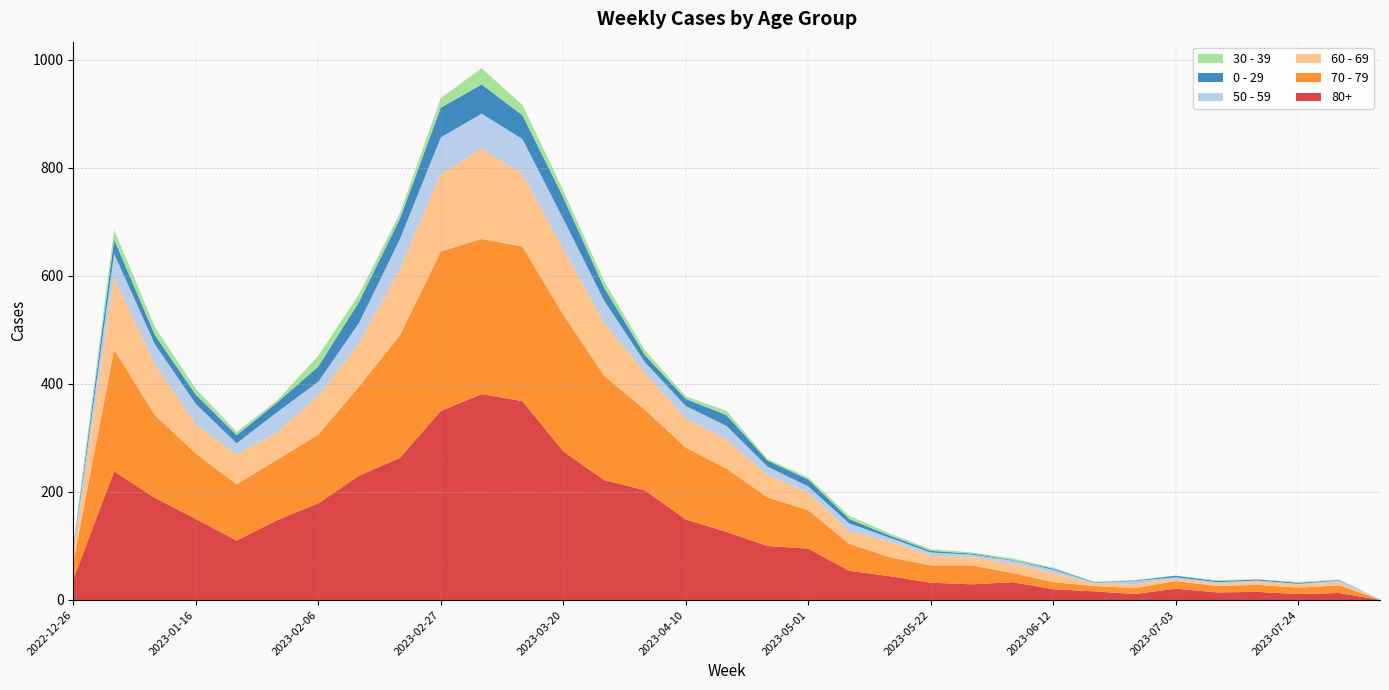

Reading left to right, list all the values displayed in this chart.

80+: 2022-12-26=38	2023-01-02=238	2023-01-09=189	2023-01-16=150	2023-01-23=110	2023-01-30=148	2023-02-06=179	2023-02-13=230	2023-02-20=263	2023-02-27=350	2023-03-06=381	2023-03-13=368	2023-03-20=275	2023-03-27=222	2023-04-03=203	2023-04-10=149	2023-04-17=126	2023-04-24=100	2023-05-01=95	2023-05-08=54	2023-05-15=44	2023-05-22=32	2023-05-29=29	2023-06-05=33	2023-06-12=20	2023-06-19=16	2023-06-26=11	2023-07-03=21	2023-07-10=14	2023-07-17=15	2023-07-24=11	2023-07-31=13	2023-08-07=0
70 - 79: 2022-12-26=32	2023-01-02=225	2023-01-09=153	2023-01-16=121	2023-01-23=104	2023-01-30=112	2023-02-06=127	2023-02-13=165	2023-02-20=227	2023-02-27=295	2023-03-06=287	2023-03-13=286	2023-03-20=253	2023-03-27=193	2023-04-03=149	2023-04-10=133	2023-04-17=117	2023-04-24=90	2023-05-01=71	2023-05-08=50	2023-05-15=35	2023-05-22=32	2023-05-29=35	2023-06-05=17	2023-06-12=13	2023-06-19=10	2023-06-26=11	2023-07-03=14	2023-07-10=12	2023-07-17=13	2023-07-24=12	2023-07-31=14	2023-08-07=1
60 - 69: 2022-12-26=16	2023-01-02=134	2023-01-09=94	2023-01-16=54	2023-01-23=55	2023-01-30=51	2023-02-06=72	2023-02-13=80	2023-02-20=123	2023-02-27=143	2023-03-06=167	2023-03-13=134	2023-03-20=122	2023-03-27=98	2023-04-03=68	2023-04-10=54	2023-04-17=54	2023-04-24=41	2023-05-01=33	2023-05-08=23	2023-05-15=29	2023-05-22=18	2023-05-29=15	2023-06-05=17	2023-06-12=17	2023-06-19=4	2023-06-26=7	2023-07-03=4	2023-07-10=4	2023-07-17=5	2023-07-24=6	2023-07-31=5	2023-08-07=0
50 - 59: 2022-12-26=5	2023-01-02=44	2023-01-09=37	2023-01-16=38	2023-01-23=21	2023-01-30=37	2023-02-06=26	2023-02-13=38	2023-02-20=55	2023-02-27=68	2023-03-06=65	2023-03-13=65	2023-03-20=55	2023-03-27=41	2023-04-03=20	2023-04-10=23	2023-04-17=25	2023-04-24=16	2023-05-01=11	2023-05-08=15	2023-05-15=7	2023-05-22=6	2023-05-29=5	2023-06-05=6	2023-06-12=6	2023-06-19=2	2023-06-26=6	2023-07-03=3	2023-07-10=3	2023-07-17=3	2023-07-24=1	2023-07-31=4	2023-08-07=0
0 - 29: 2022-12-26=4	2023-01-02=26	2023-01-09=17	2023-01-16=17	2023-01-23=15	2023-01-30=18	2023-02-06=28	2023-02-13=39	2023-02-20=38	2023-02-27=55	2023-03-06=54	2023-03-13=44	2023-03-20=40	2023-03-27=24	2023-04-03=13	2023-04-10=13	2023-04-17=20	2023-04-24=11	2023-05-01=13	2023-05-08=8	2023-05-15=4	2023-05-22=3	2023-05-29=2	2023-06-05=1	2023-06-12=2	2023-06-19=1	2023-06-26=1	2023-07-03=3	2023-07-10=2	2023-07-17=2	2023-07-24=2	2023-07-31=1	2023-08-07=0
30 - 39: 2022-12-26=5	2023-01-02=18	2023-01-09=15	2023-01-16=11	2023-01-23=6	2023-01-30=4	2023-02-06=20	2023-02-13=14	2023-02-20=10	2023-02-27=18	2023-03-06=30	2023-03-13=19	2023-03-20=13	2023-03-27=12	2023-04-03=9	2023-04-10=5	2023-04-17=8	2023-04-24=3	2023-05-01=4	2023-05-08=6	2023-05-15=4	2023-05-22=3	2023-05-29=2	2023-06-05=3	2023-06-12=2	2023-06-19=1	2023-06-26=1	2023-07-03=0	2023-07-10=2	2023-07-17=0	2023-07-24=1	2023-07-31=1	2023-08-07=0